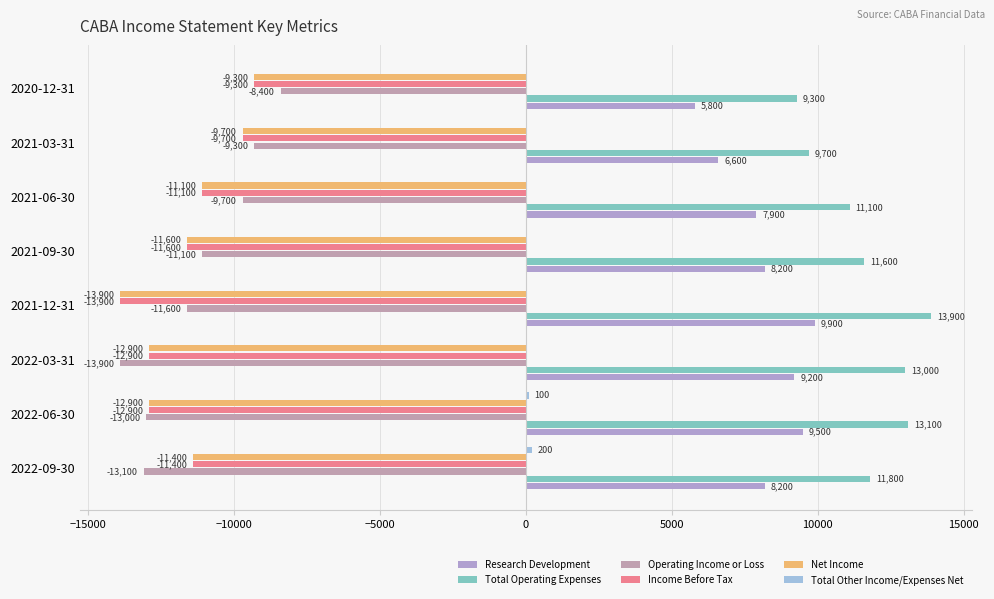

How many data points in Net Income are above -11400?

3